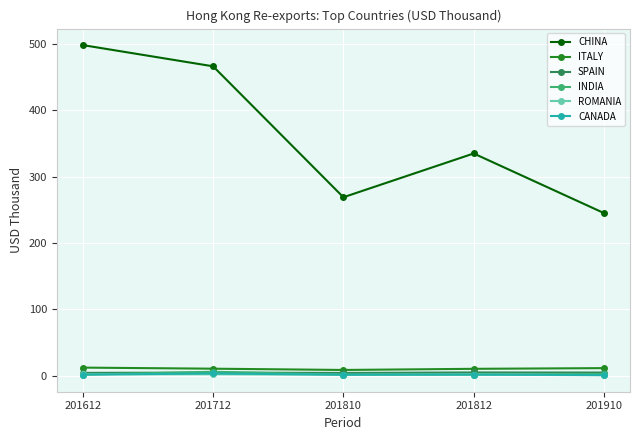

True or false: ITALY and ROMANIA intersect in this chart.

False